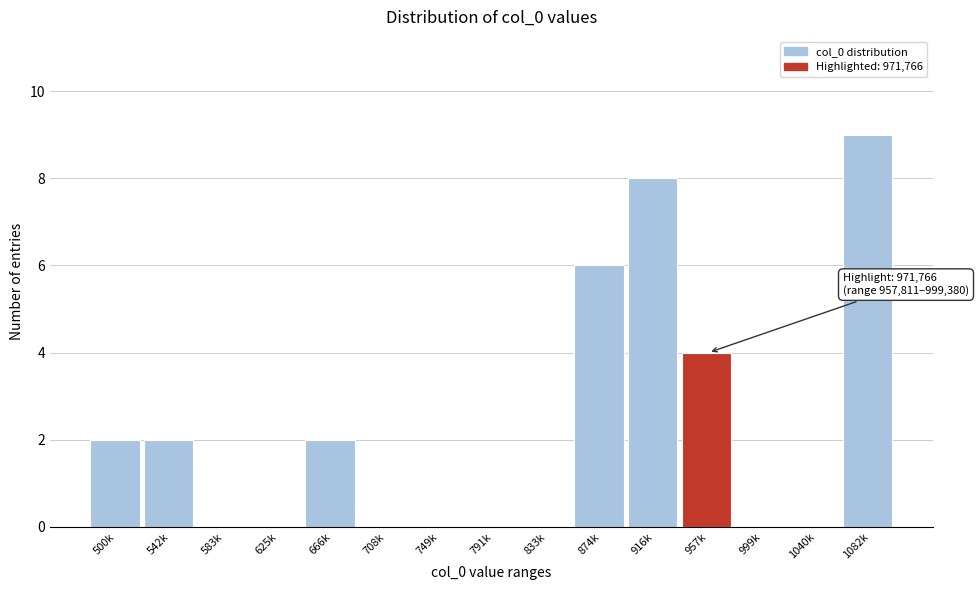

Reading right to left, transcribe all the data shown in this chart.

1082k=9	1040k=0	999k=0	957k=4	916k=8	874k=6	833k=0	791k=0	749k=0	708k=0	666k=2	625k=0	583k=0	542k=2	500k=2